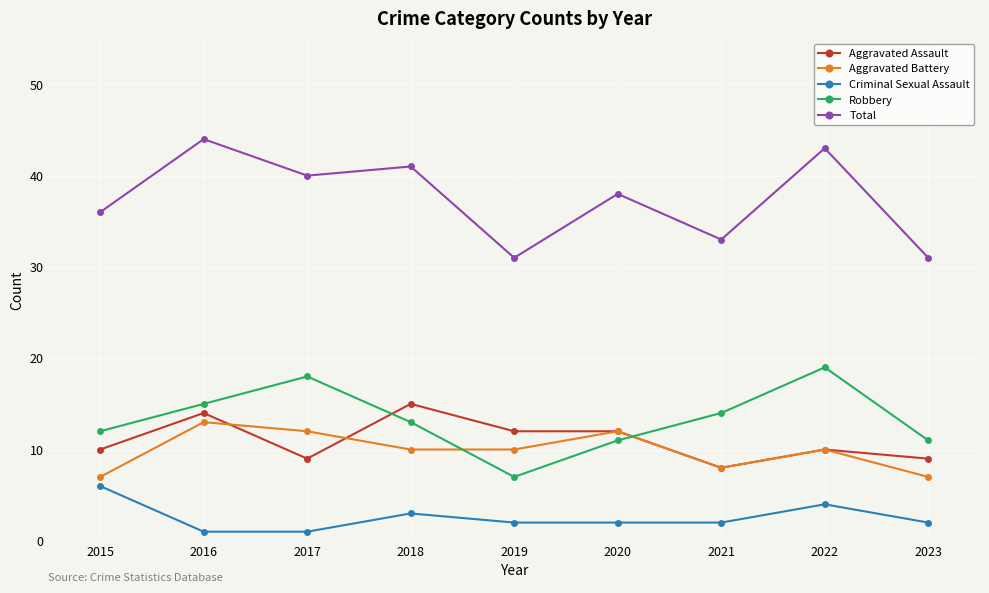

The Total series shows 41 at 2018. True or false?

True